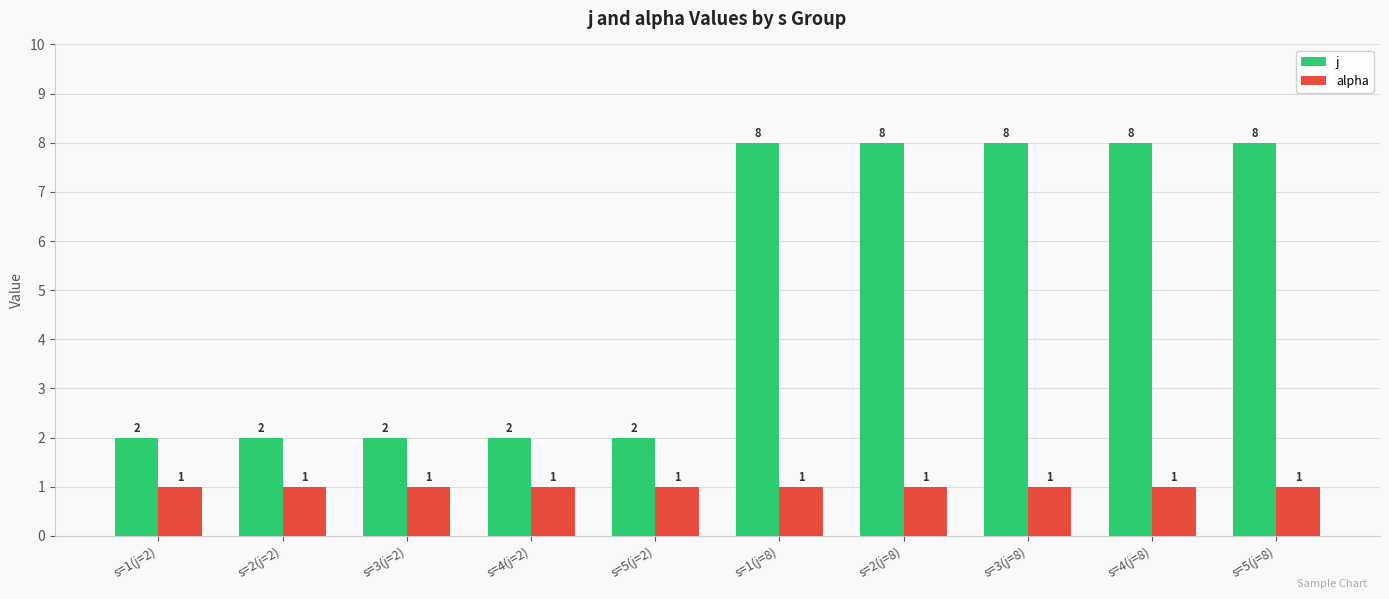

Count the number of data series in this chart.

2